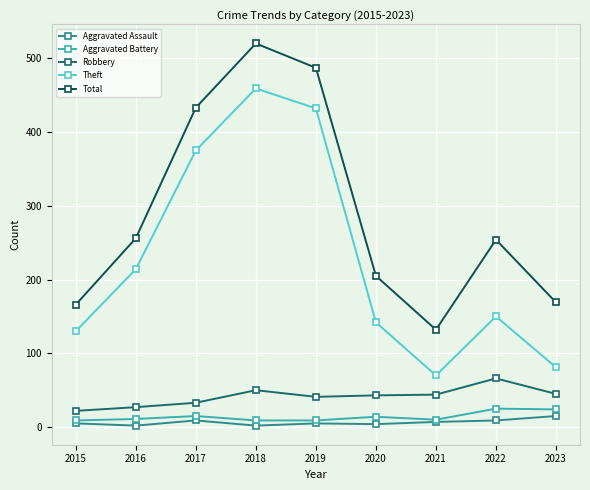

Between 2015 and 2022, which series saw the biggest shift?

Total